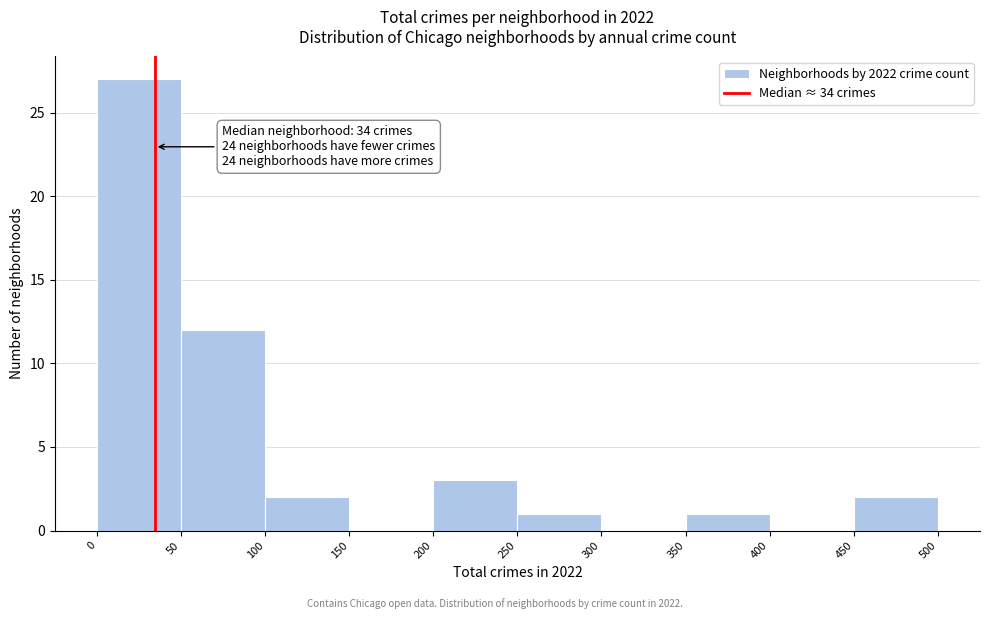

Over which range of the x-axis is the bar tallest?

0 to 50